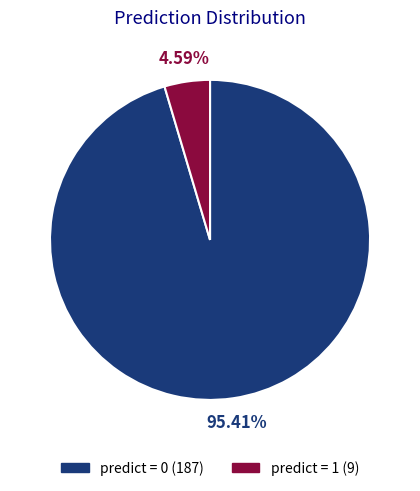

Count the number of slices in the pie.

2